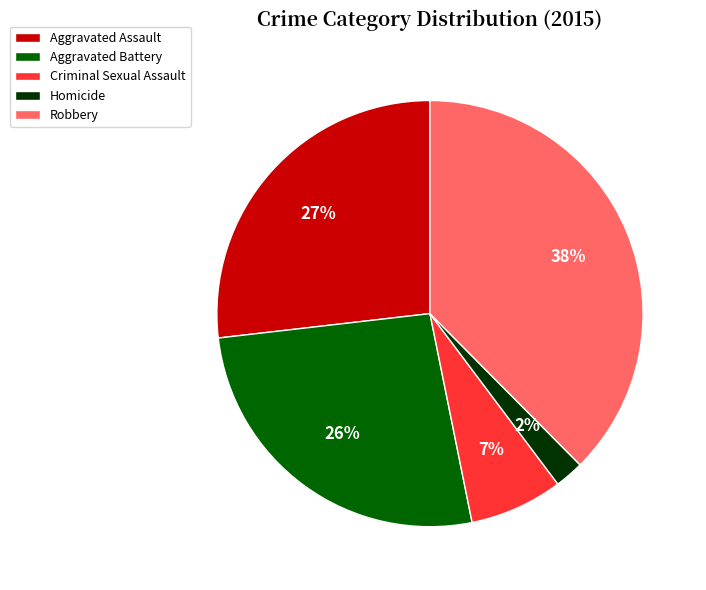

Does Robbery account for over 50% of the chart?

No